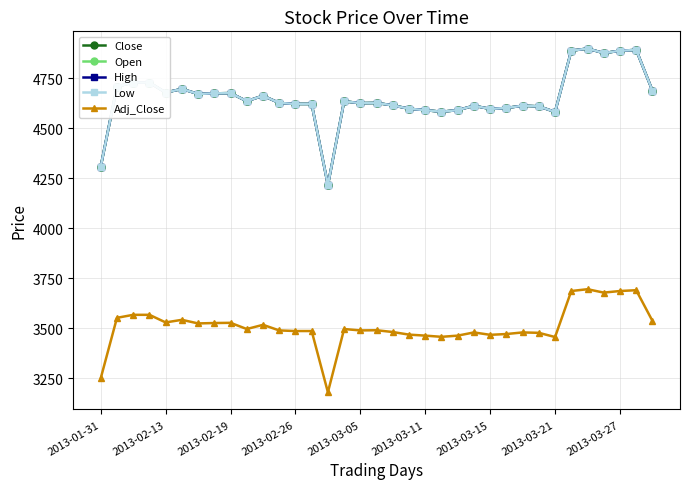

What is the lowest value of the Low series?

4217